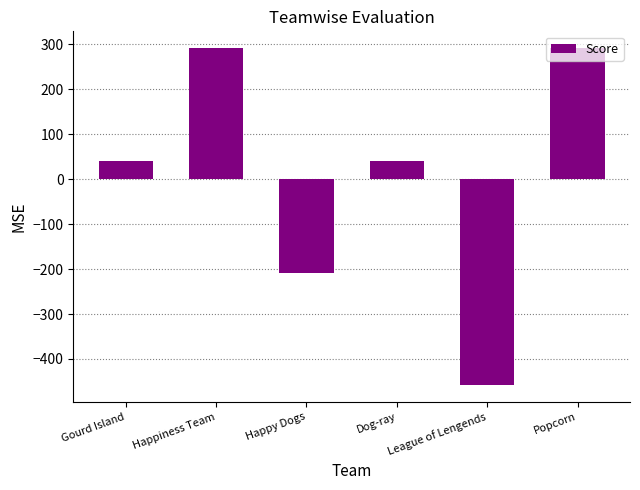

Reading left to right, list all the values displayed in this chart.

Gourd Island=41.7	Happiness Team=291.7	Happy Dogs=-208.3	Dog-ray=41.7	League of Lengends=-458.3	Popcorn=291.7